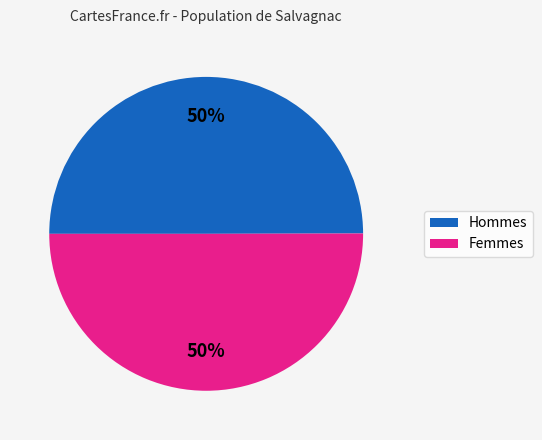

To the nearest percent, what is the average slice percentage?

50%